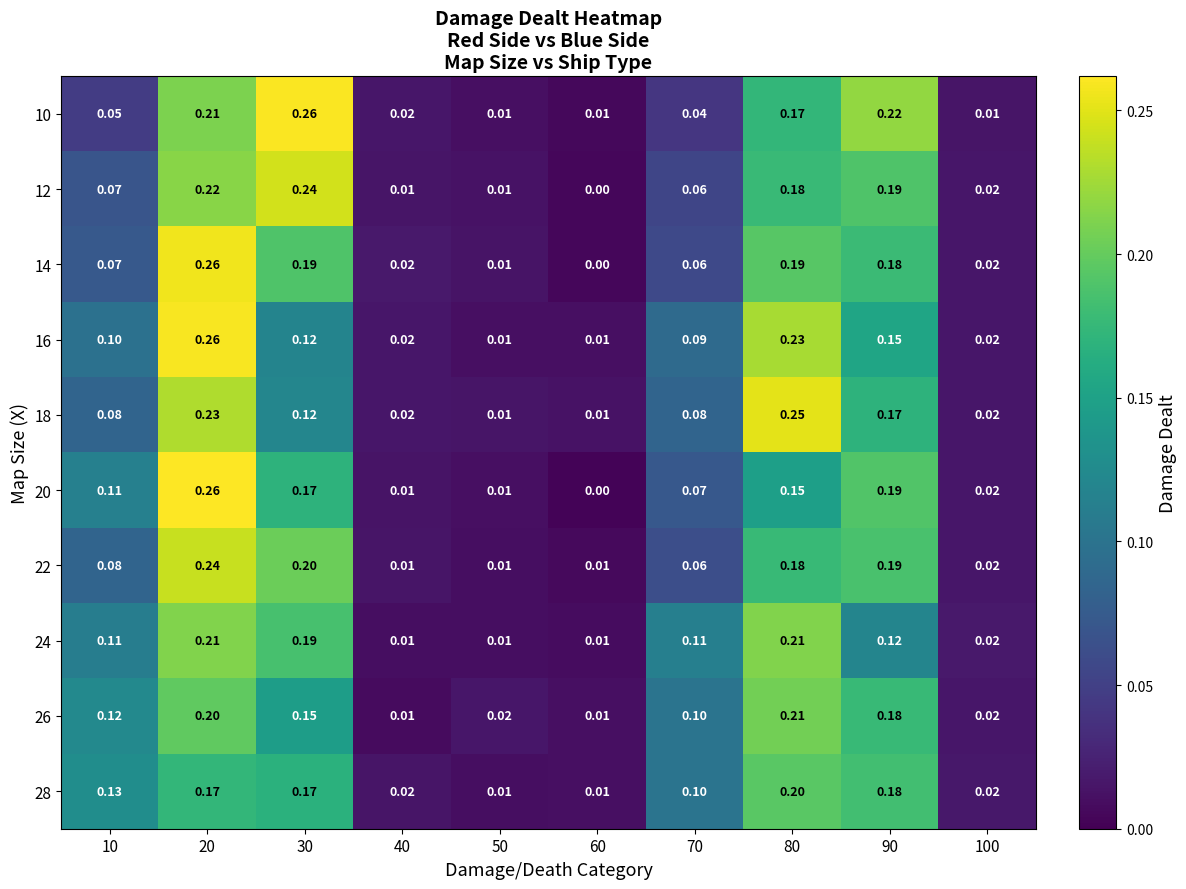

Is the value of 20 at 70 greater than the value of 28 at 30?

No